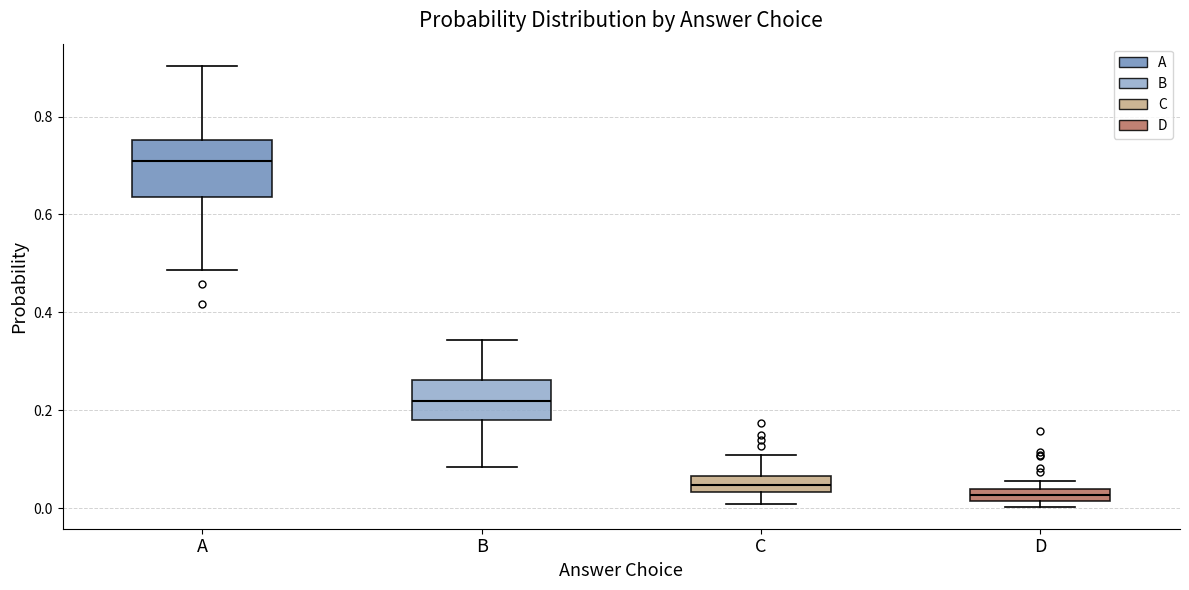

Comparing the boxes themselves (not the whiskers), which one is the tallest?

A